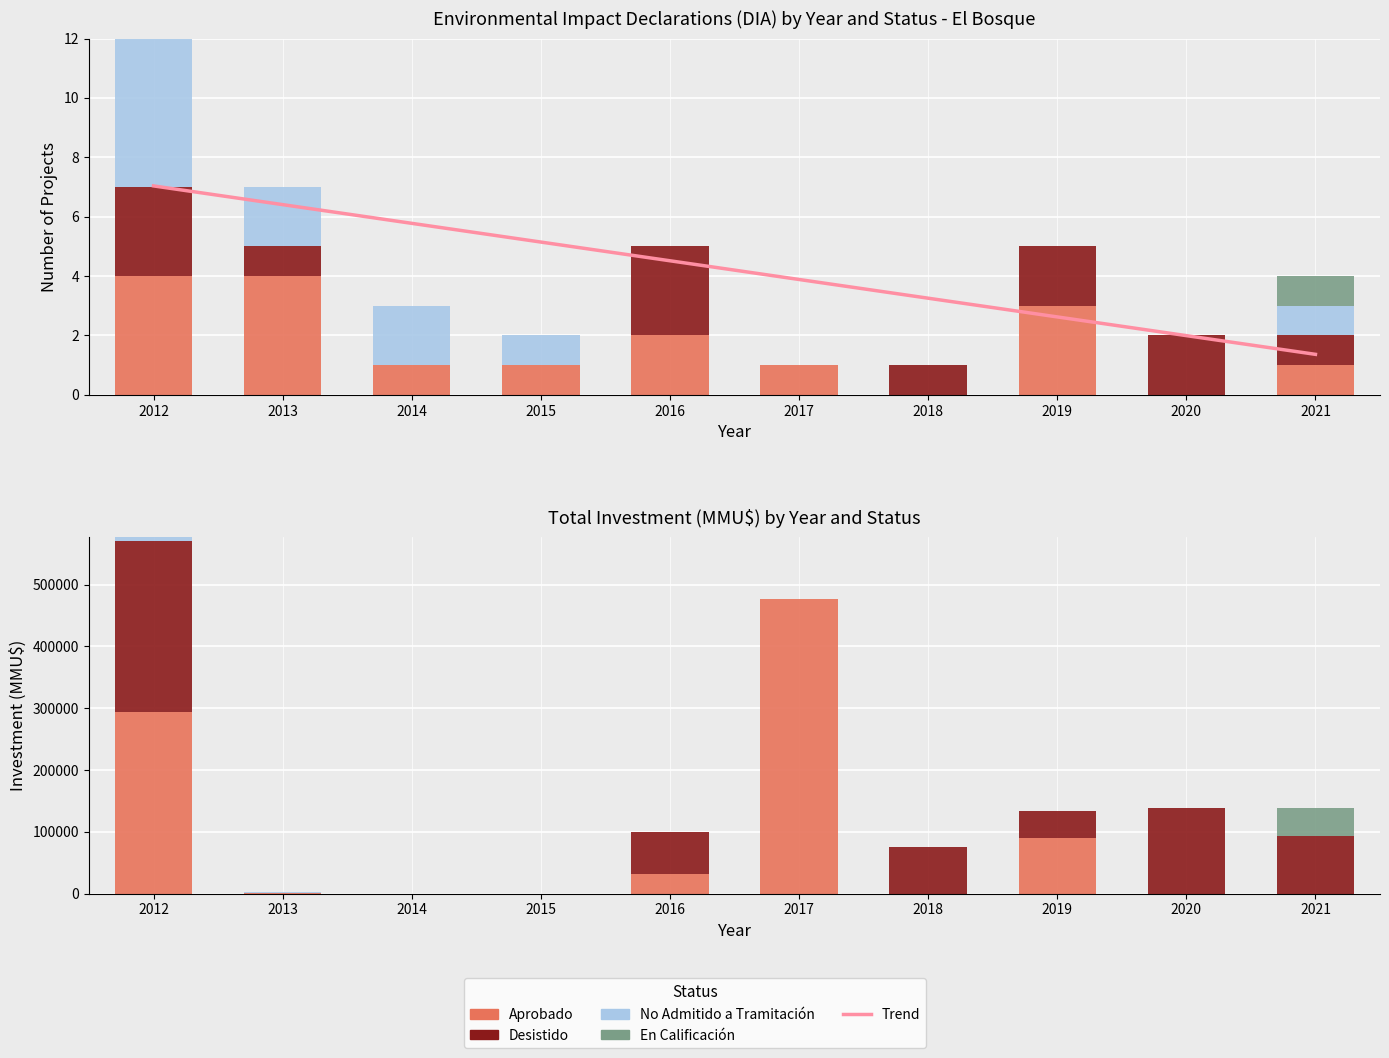

At which category is the sum across all series the highest?

2012